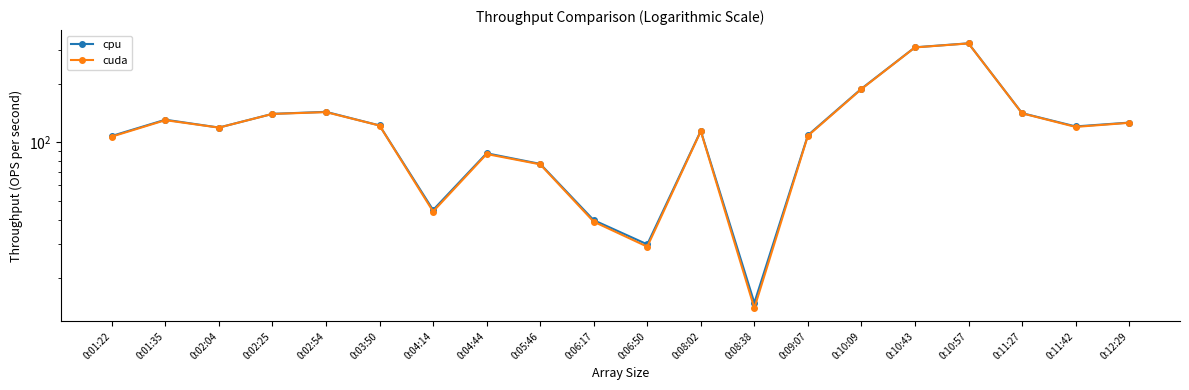

What is the average value of the cpu series?

124.5